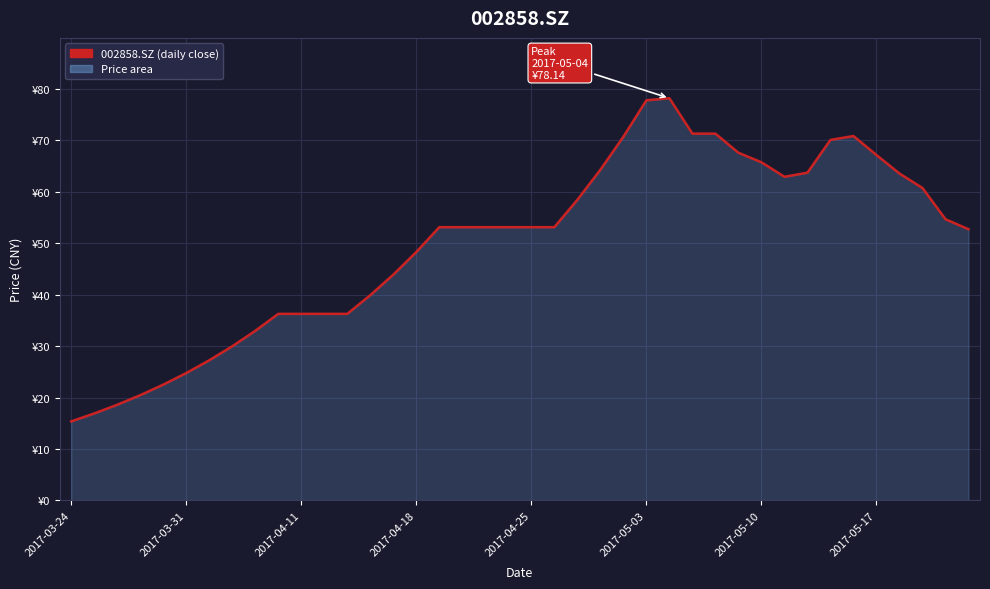

Does the chart have visible grid lines?

Yes